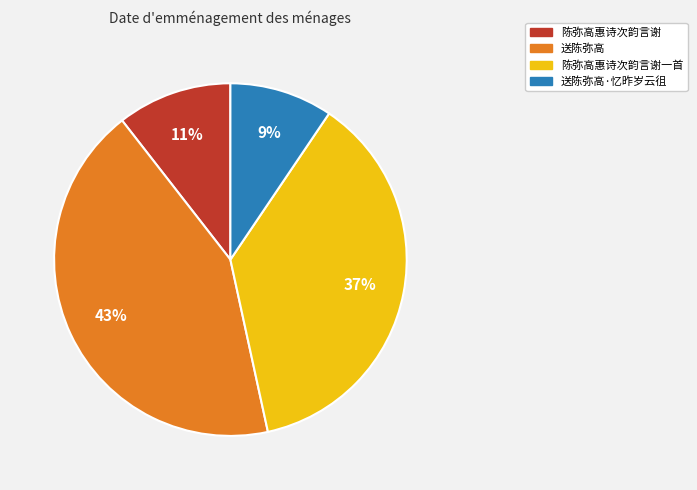

To the nearest percent, what is the combined percentage of 送陈弥高 and 陈弥高惠诗次韵言谢一首?

80%